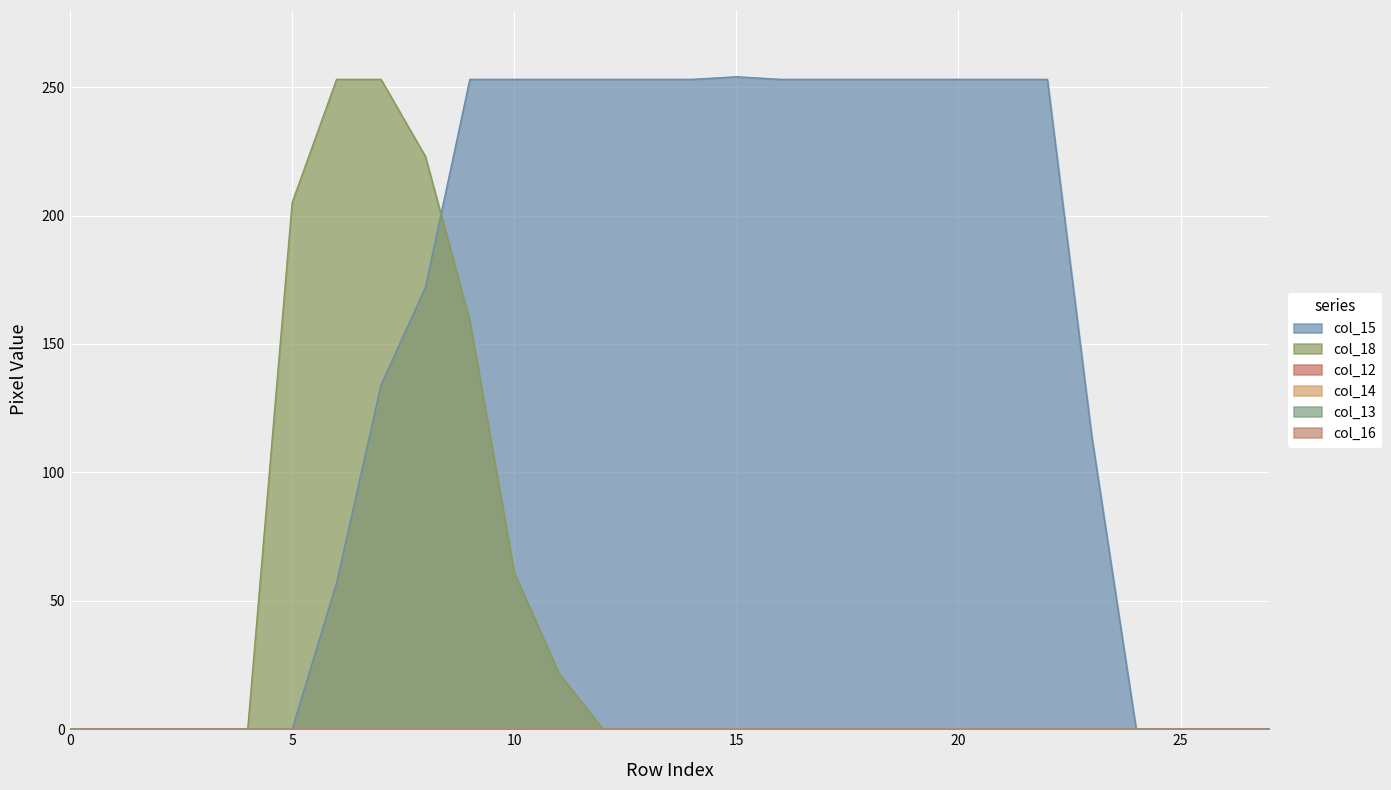

Reading left to right, list all the values displayed in this chart.

col_15: 0	0	0	0	0	0	57	134	172	253	253	253	253	253	253	254	253	253	253	253	253	253	253	114	0	0	0	0
col_12: 0	0	0	0	0	0	0	0	0	0	0	0	0	0	0	0	0	0	0	0	0	0	0	0	0	0	0	0
col_14: 0	0	0	0	0	0	0	0	0	0	0	0	0	0	0	0	0	0	0	0	0	0	0	0	0	0	0	0
col_13: 0	0	0	0	0	0	0	0	0	0	0	0	0	0	0	0	0	0	0	0	0	0	0	0	0	0	0	0
col_16: 0	0	0	0	0	0	0	0	0	0	0	0	0	0	0	0	0	0	0	0	0	0	0	0	0	0	0	0
col_18: 0	0	0	0	0	205	253	253	223	159	61	22	0	0	0	0	0	0	0	0	0	0	0	0	0	0	0	0